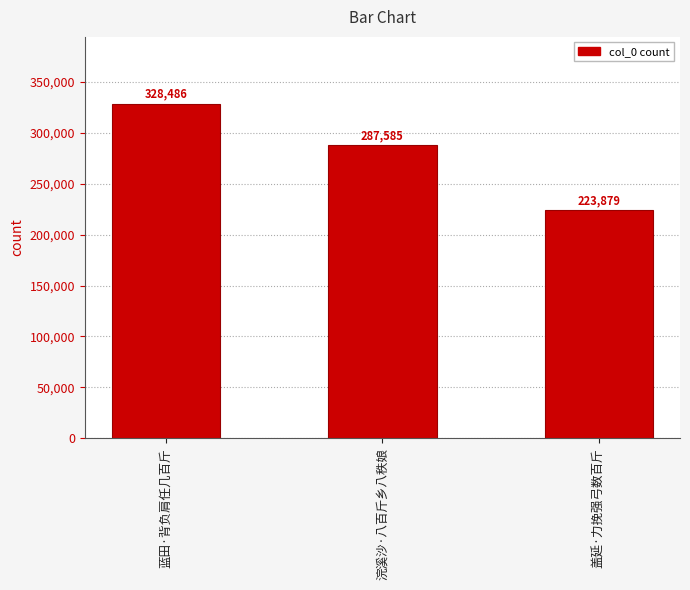

Are the bars horizontal?

No